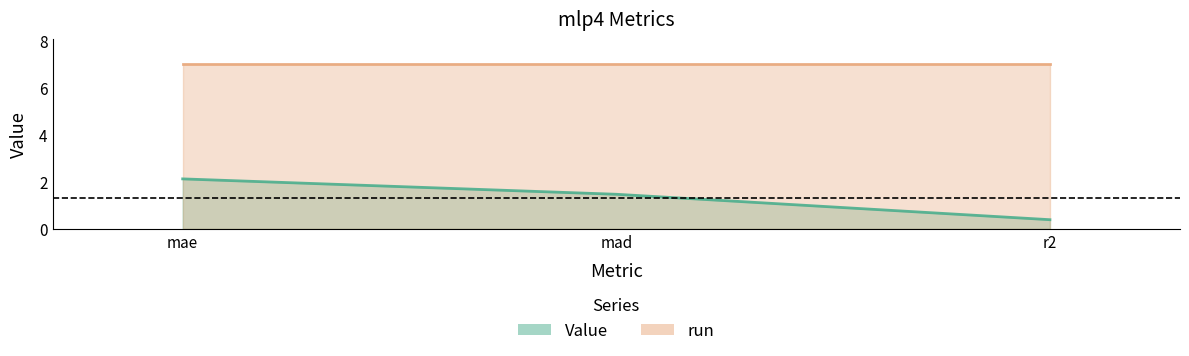

What is the ratio of the value at mae to the value at mad?

1.4